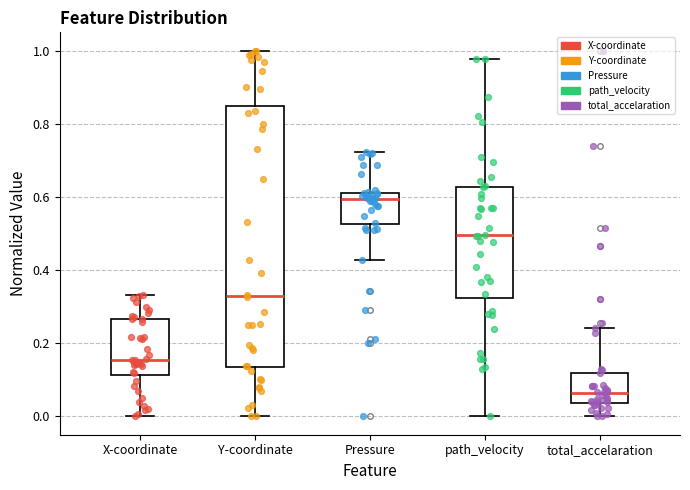

Where is the upper edge of the box for total_accelaration on the y-axis? The values are not printed on the chart, so give them approximately, as read against the axis.

0.12